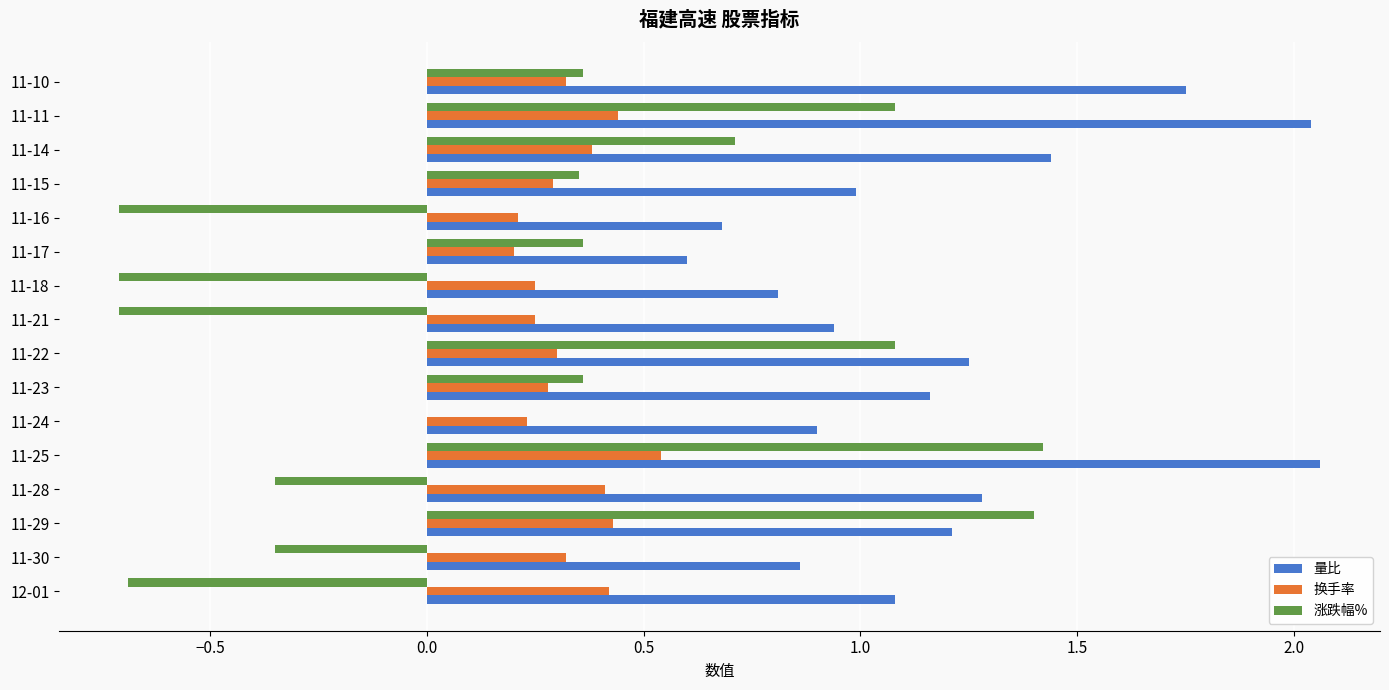

Is the value of 换手率 at 11-30 greater than the value of 涨跌幅% at 11-28?

Yes